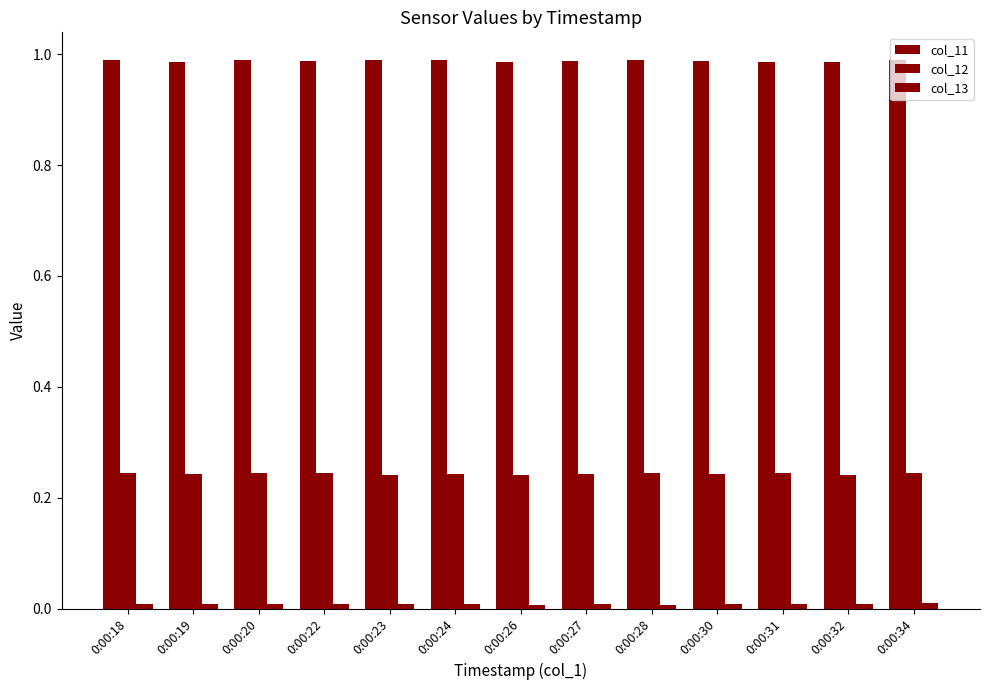

Is it true that col_13 equals 0.0 at 0:00:20?

False